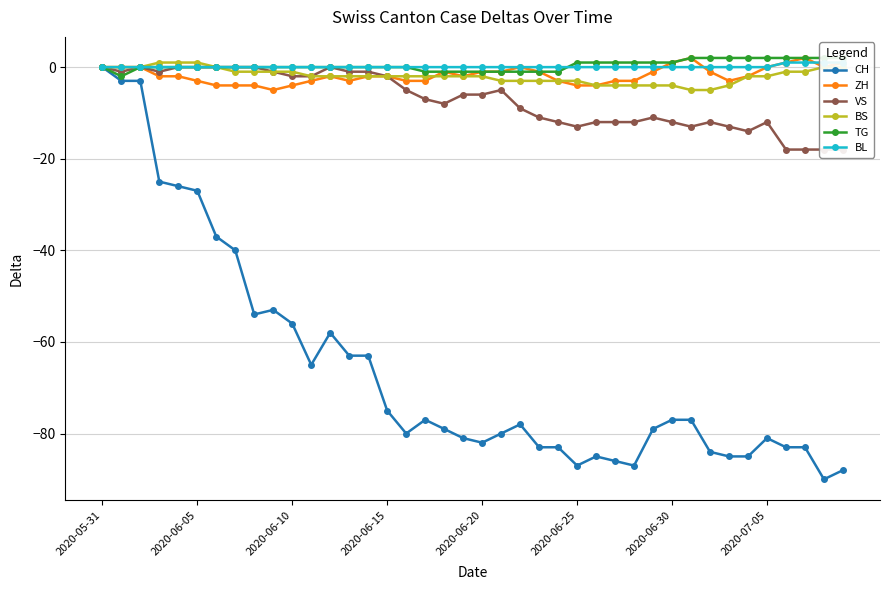

Which series has the widest spread of values?

CH